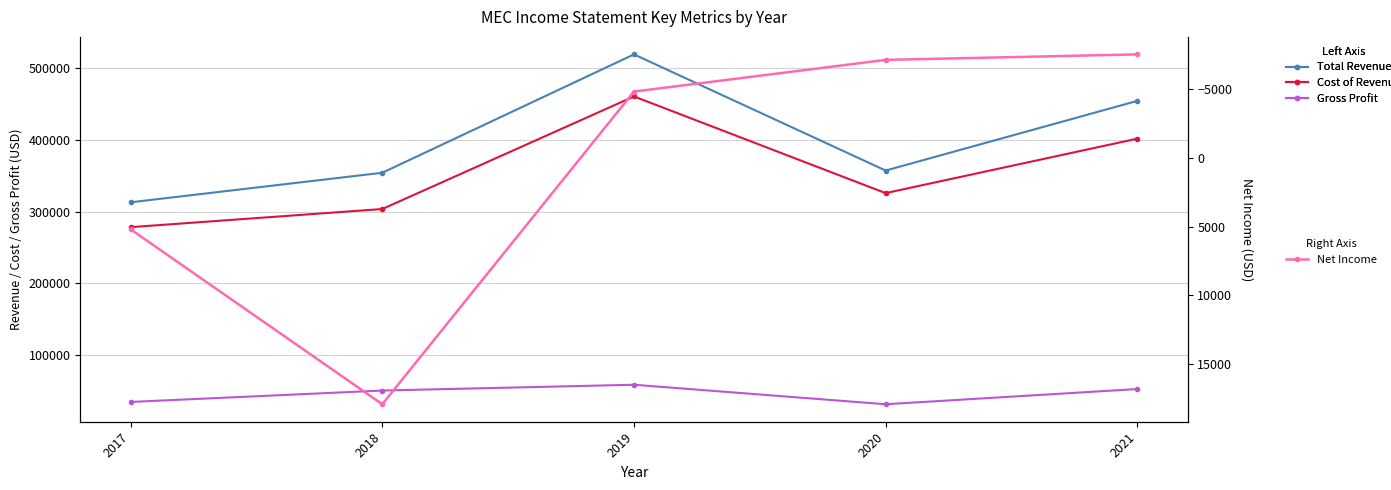

How many interior local peaks does the Net Income series have?

1